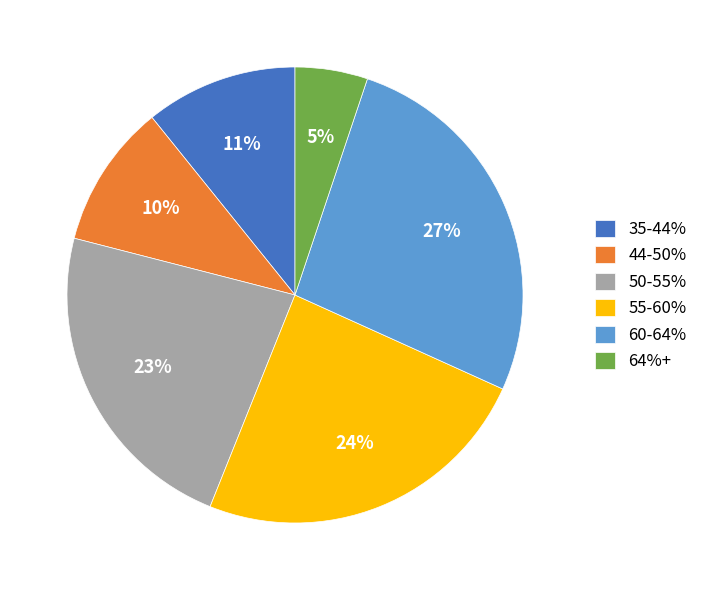

To the nearest percent, what portion does 55-60% represent?

24%